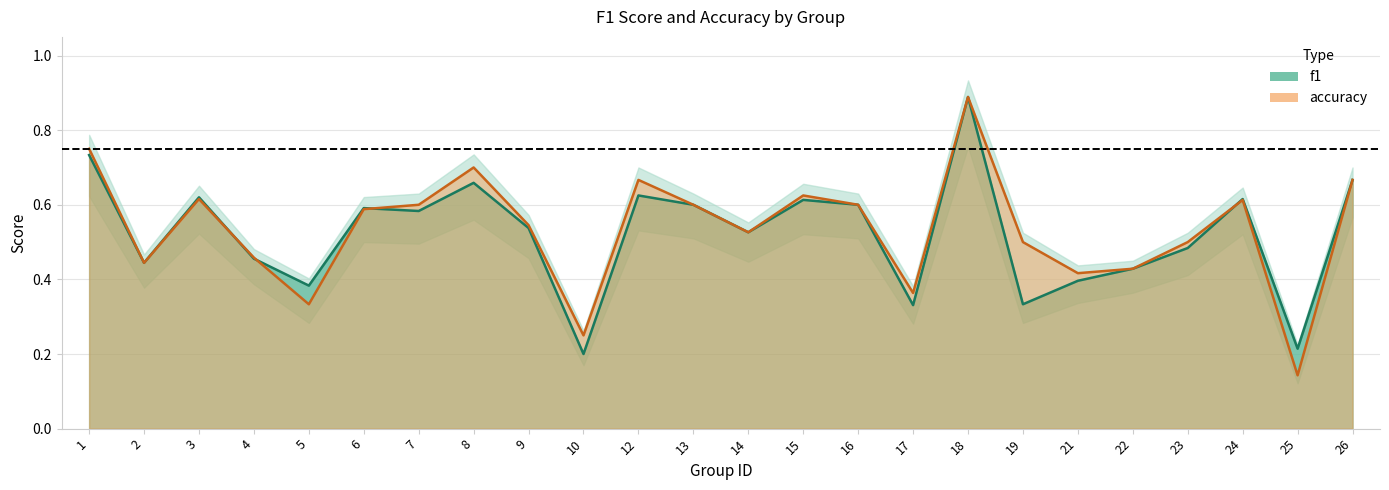

List the series in order of their overall mean, lowest first.

f1, accuracy